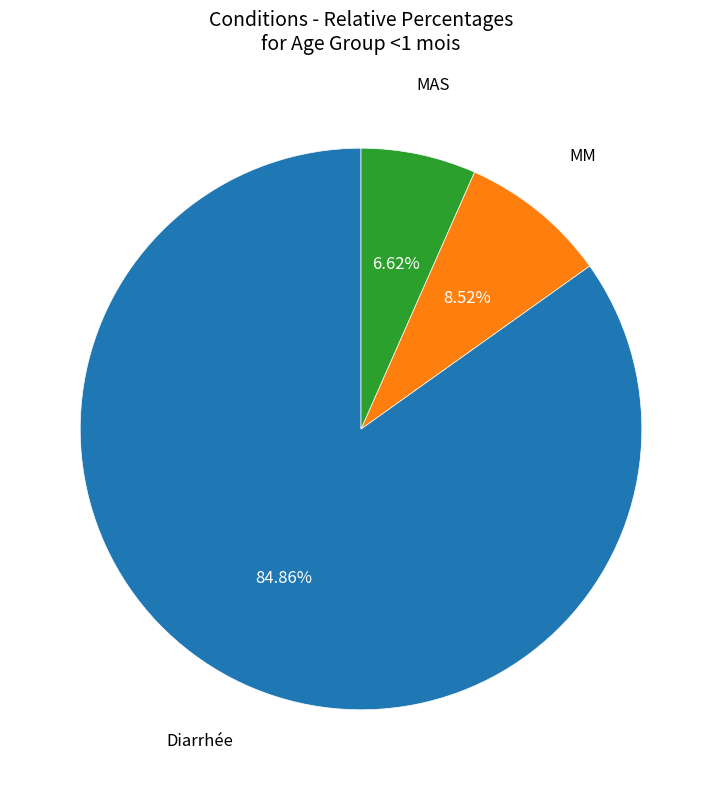

Is there a majority slice in this chart?

Yes